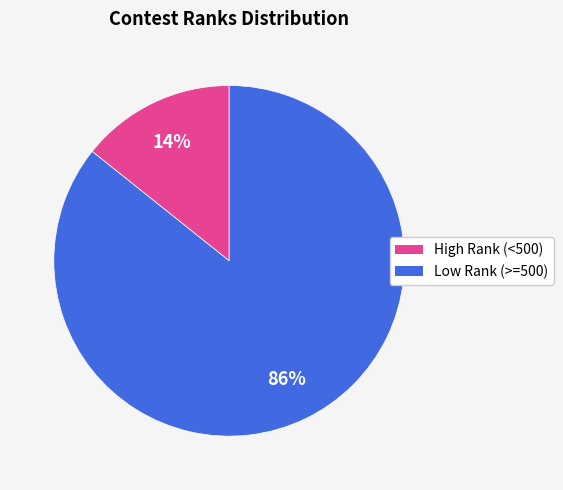

To the nearest percent, what is the average slice percentage?

50%